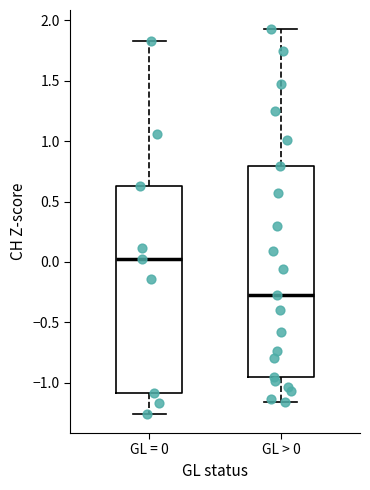

Where is the upper edge of the box for GL > 0 on the y-axis? The values are not printed on the chart, so give them approximately, as read against the axis.

0.80